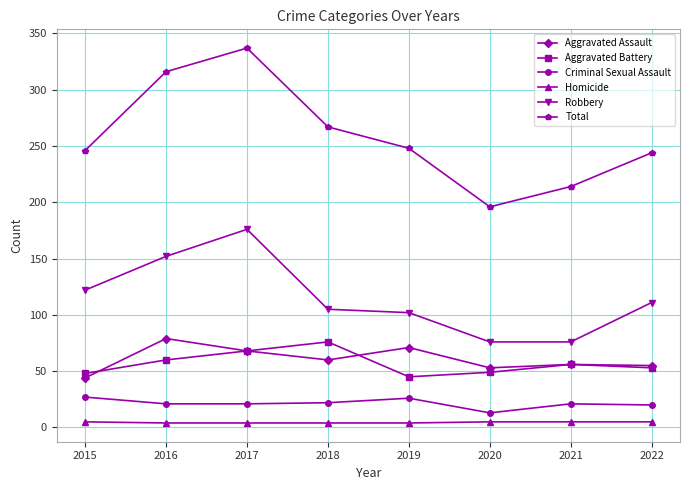

True or false: Robbery has more than 0 points higher than both neighbors.

True